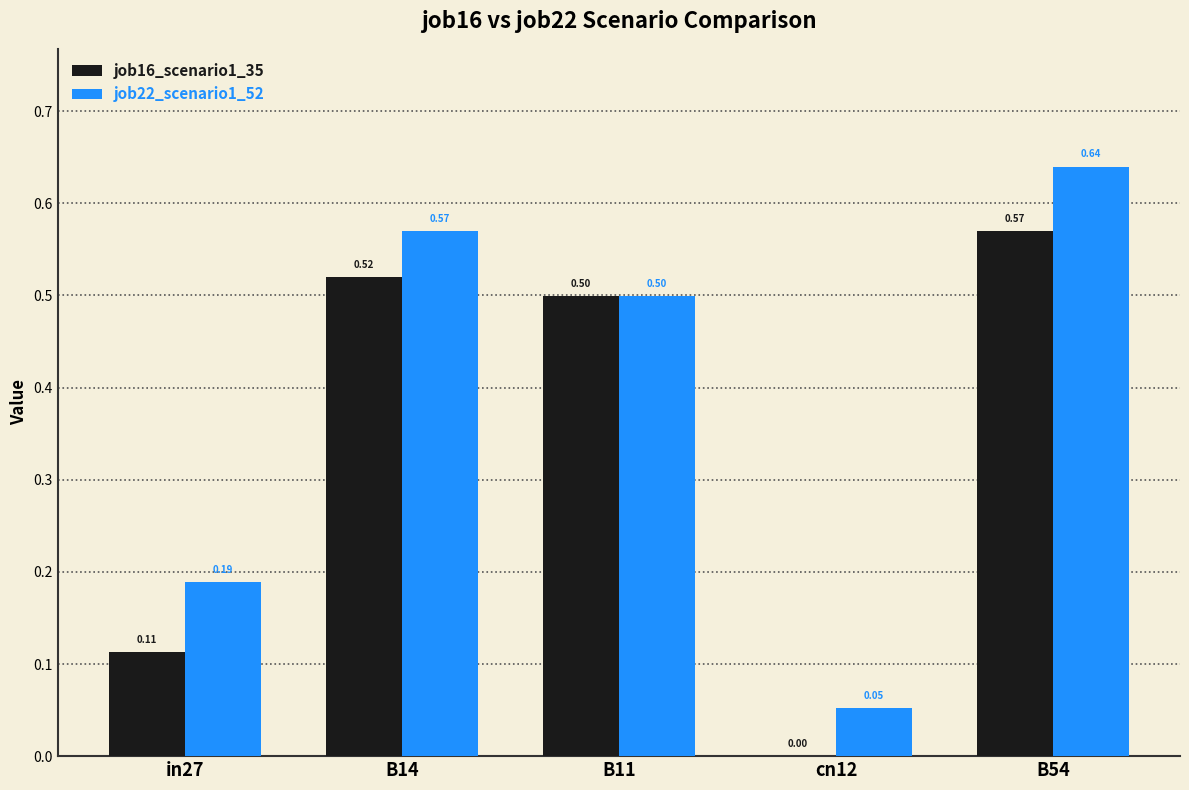

Which series changed the most between in27 and B14?

job16_scenario1_35